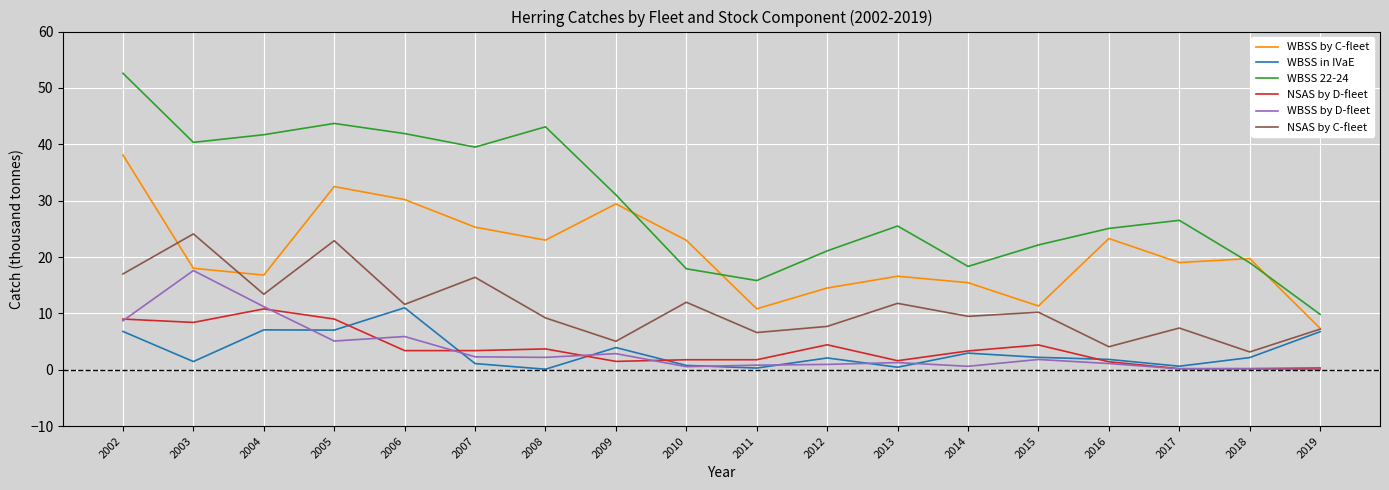

What is the maximum value shown in the chart?

52.6